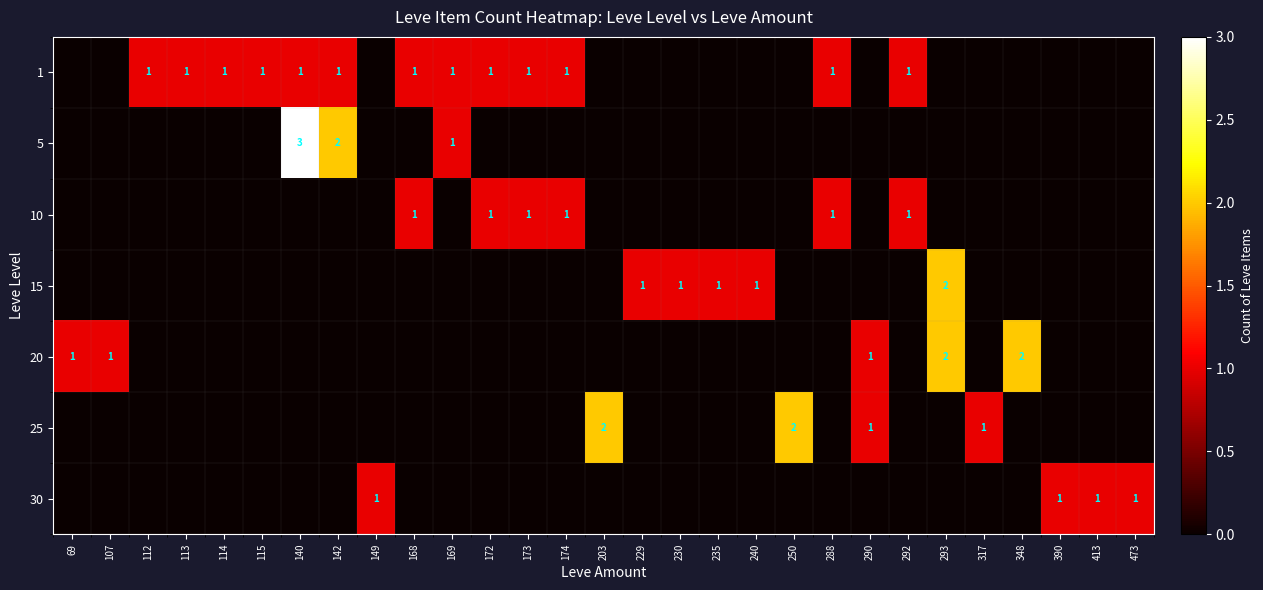

The value of 1 at 113 is 1. True or false?

True